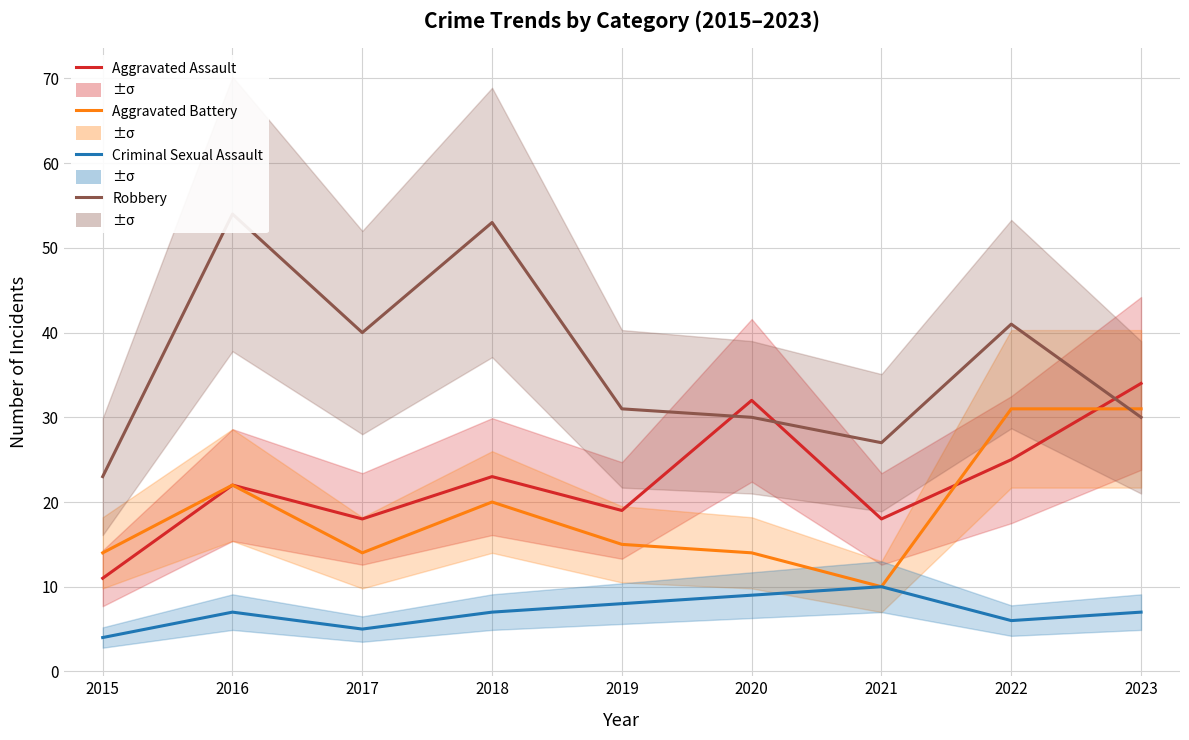

How many intersections are there between Aggravated Battery and Aggravated Assault?

2